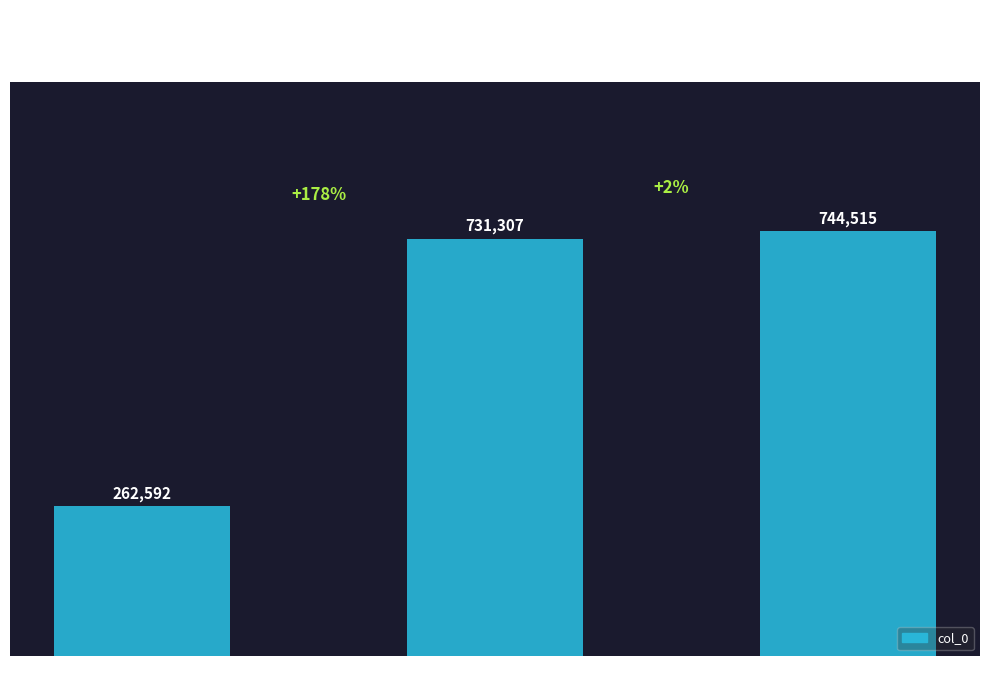

What is the sum of the values at 偕邓嶰筠太守移唐… and 碑洞?

1475822